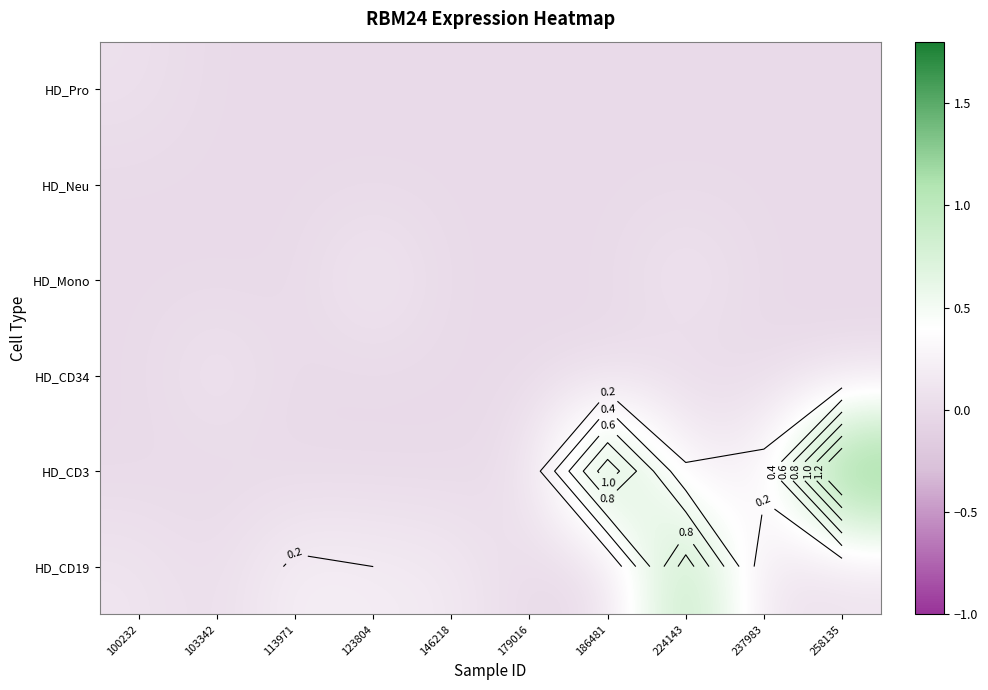

Rank the series by their maximum value, from highest to lowest.

HD_CD3, HD_CD19, HD_Mono, HD_CD34, HD_Pro, HD_Neu